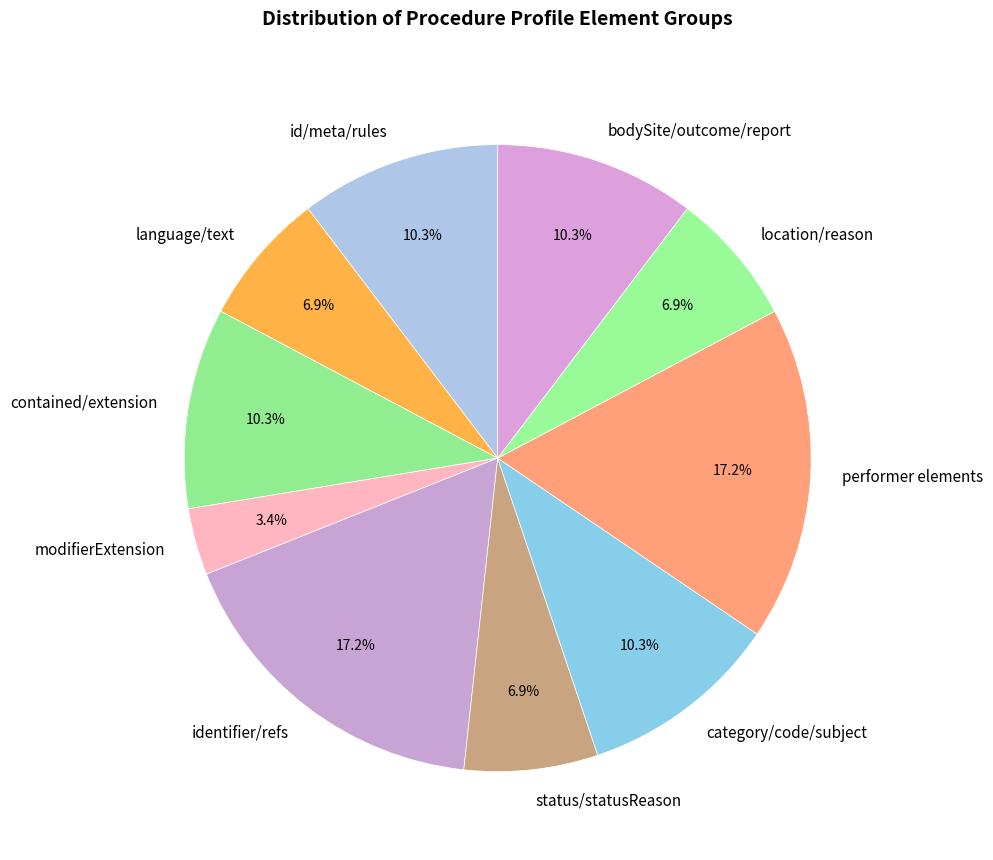

Which slice is the smallest?

modifierExtension